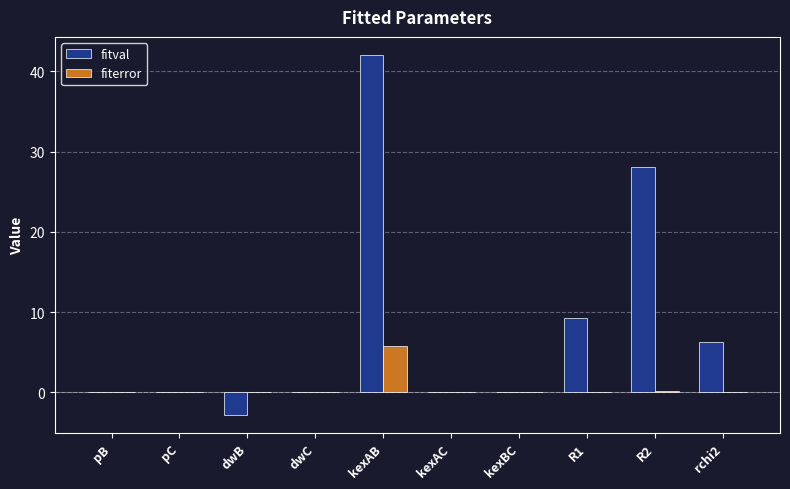

Between dwB and R1, which series saw the biggest shift?

fitval